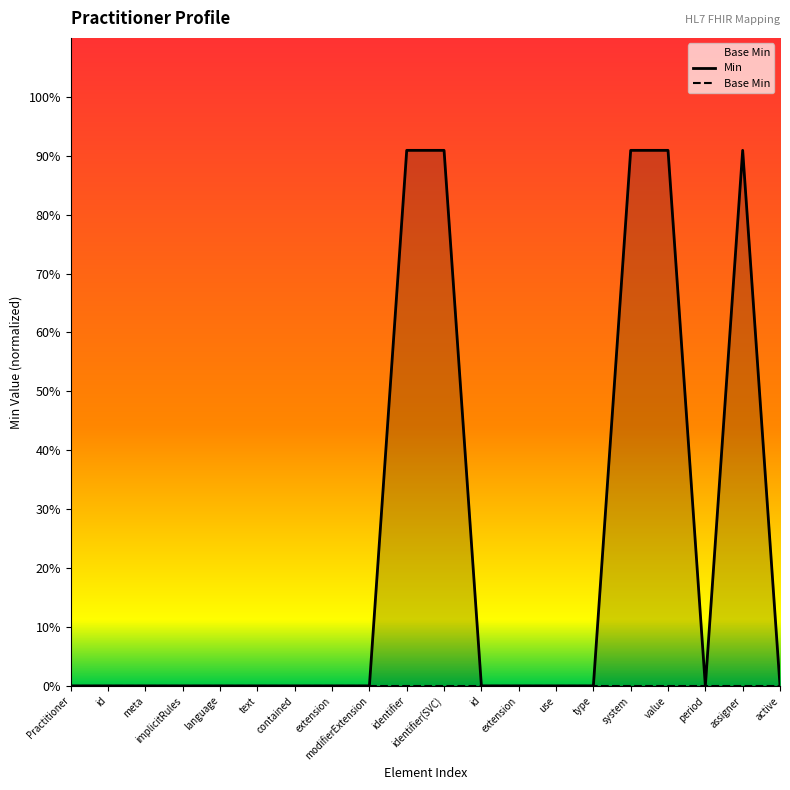

In Min, how many points are higher than both neighbors (excluding endpoints)?

1